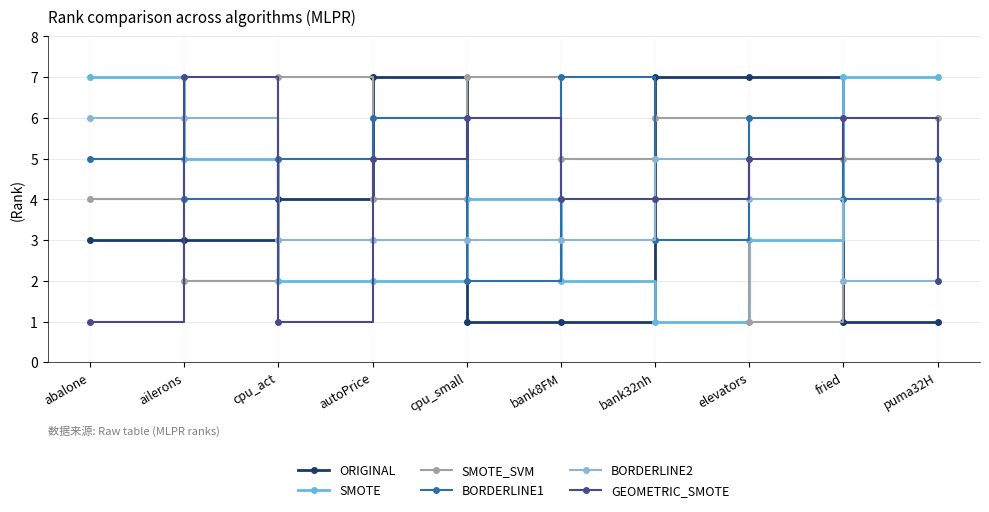

How many times do BORDERLINE2 and GEOMETRIC_SMOTE cross each other?

6